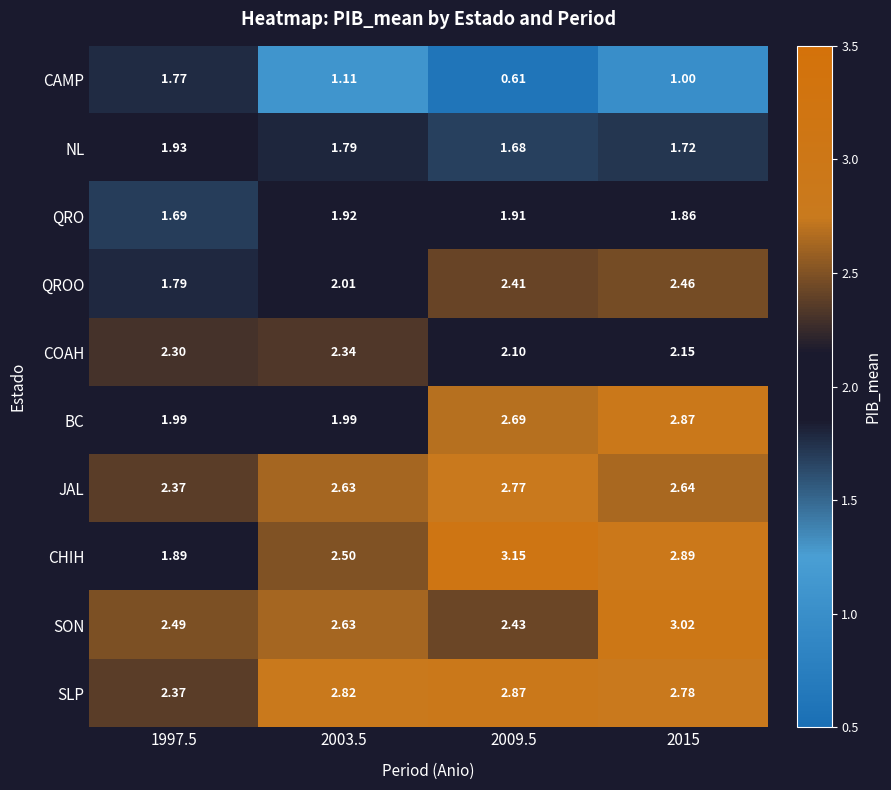

At 2009.5, list the series in order from smallest to largest.

CAMP, NL, QRO, COAH, QROO, SON, BC, JAL, SLP, CHIH